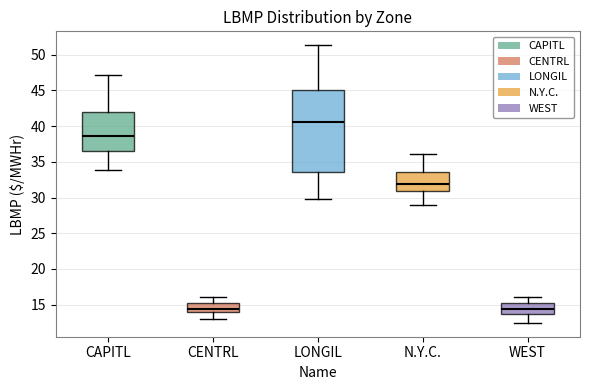

Reading left to right, read every box against the y-axis: the position of its median line, the range the box covers, and the ends of its whiskers. The values are not printed on the chart, so give them approximately, as read against the axis.

CAPITL: median 38.5, box 36.5 to 42.0, whiskers 34.0 to 47.0
CENTRL: median 14.5, box 14.0 to 15.5, whiskers 13.0 to 16.0
LONGIL: median 40.5, box 33.5 to 45.0, whiskers 30.0 to 51.5
N.Y.C.: median 32.0, box 31.0 to 33.5, whiskers 29.0 to 36.0
WEST: median 14.5, box 13.5 to 15.5, whiskers 12.5 to 16.0